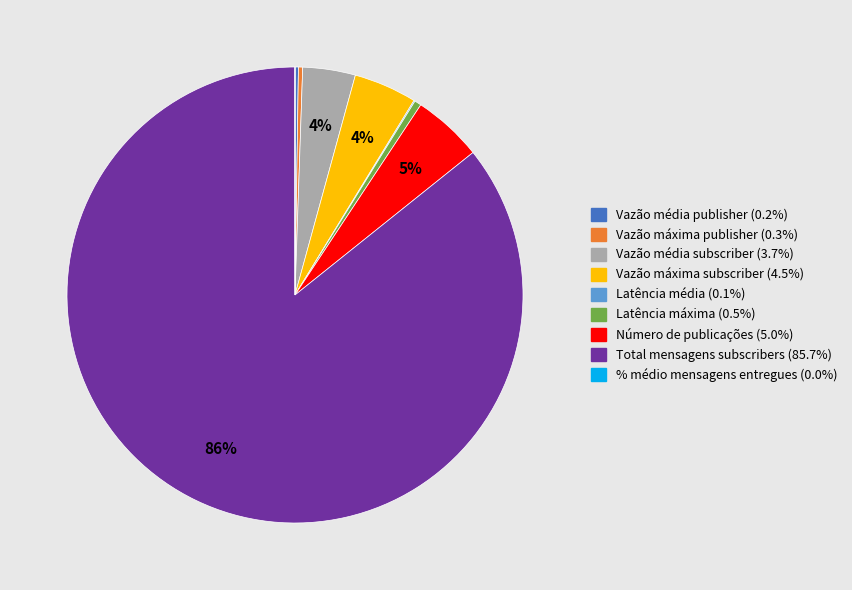

Do Vazão máxima subscriber and Vazão média subscriber together represent more than half of the pie?

No